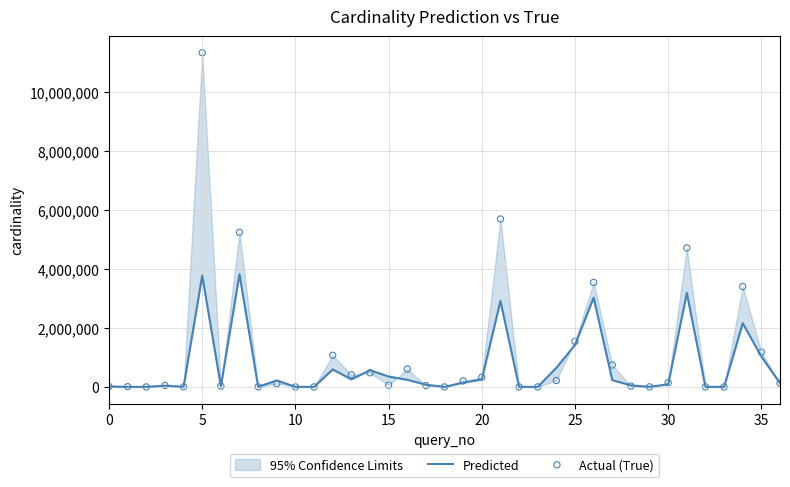

Which series reaches the maximum Y coordinate?

Actual (True)